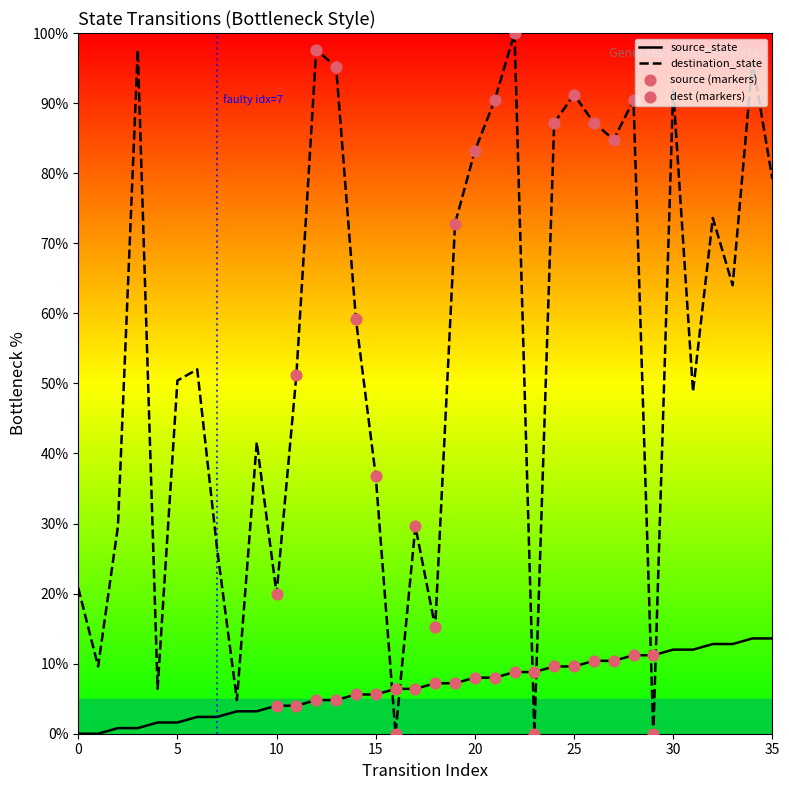

Which series has the widest spread of values?

destination_state